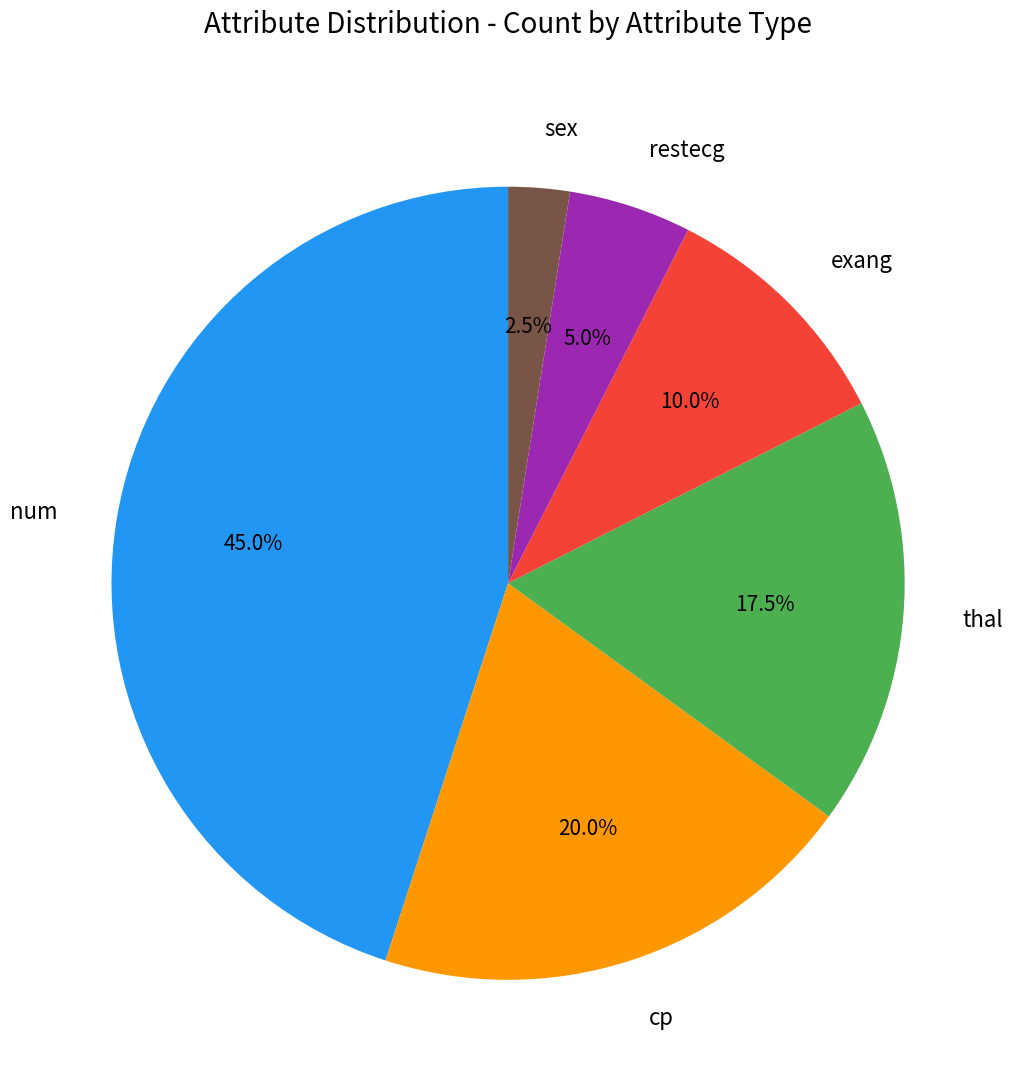

To the nearest percent, what is the combined percentage of restecg and cp?

25%